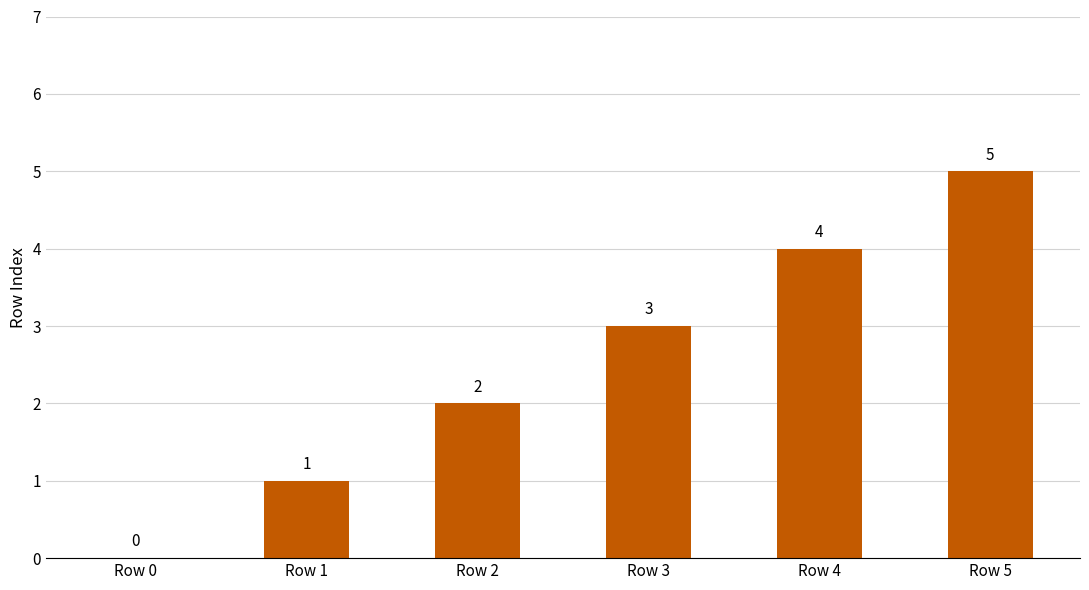

Count the values in the range 1 to 4.

4